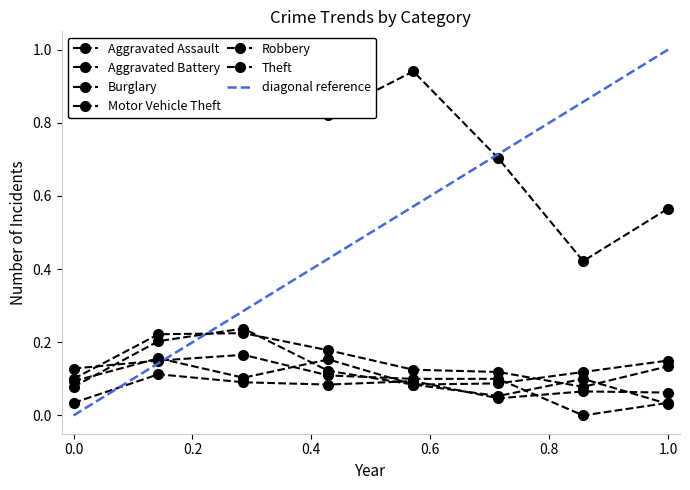

Read the Aggravated Battery value at 2015.

0.1